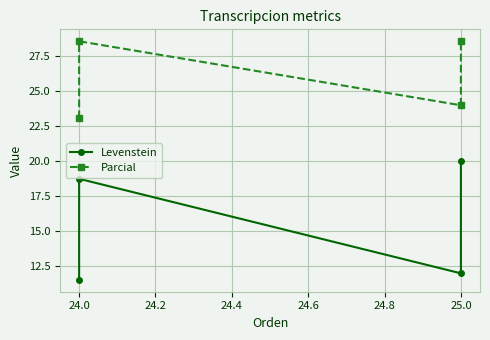

What is the sum of all Parcial values?

104.2